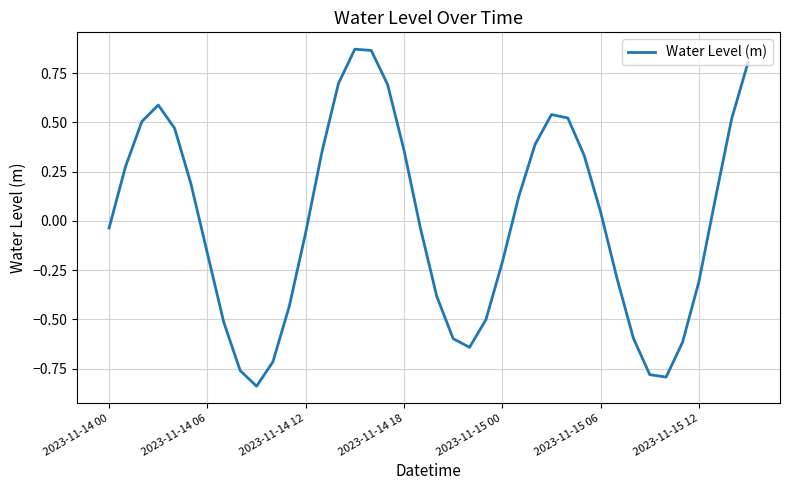

What is the difference between the maximum and minimum values?

1.7